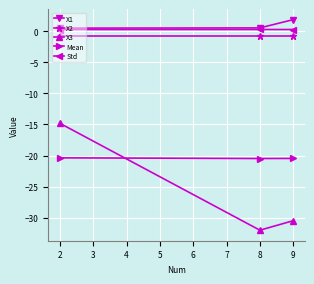

What is the total value across all series at 2?

-35.1